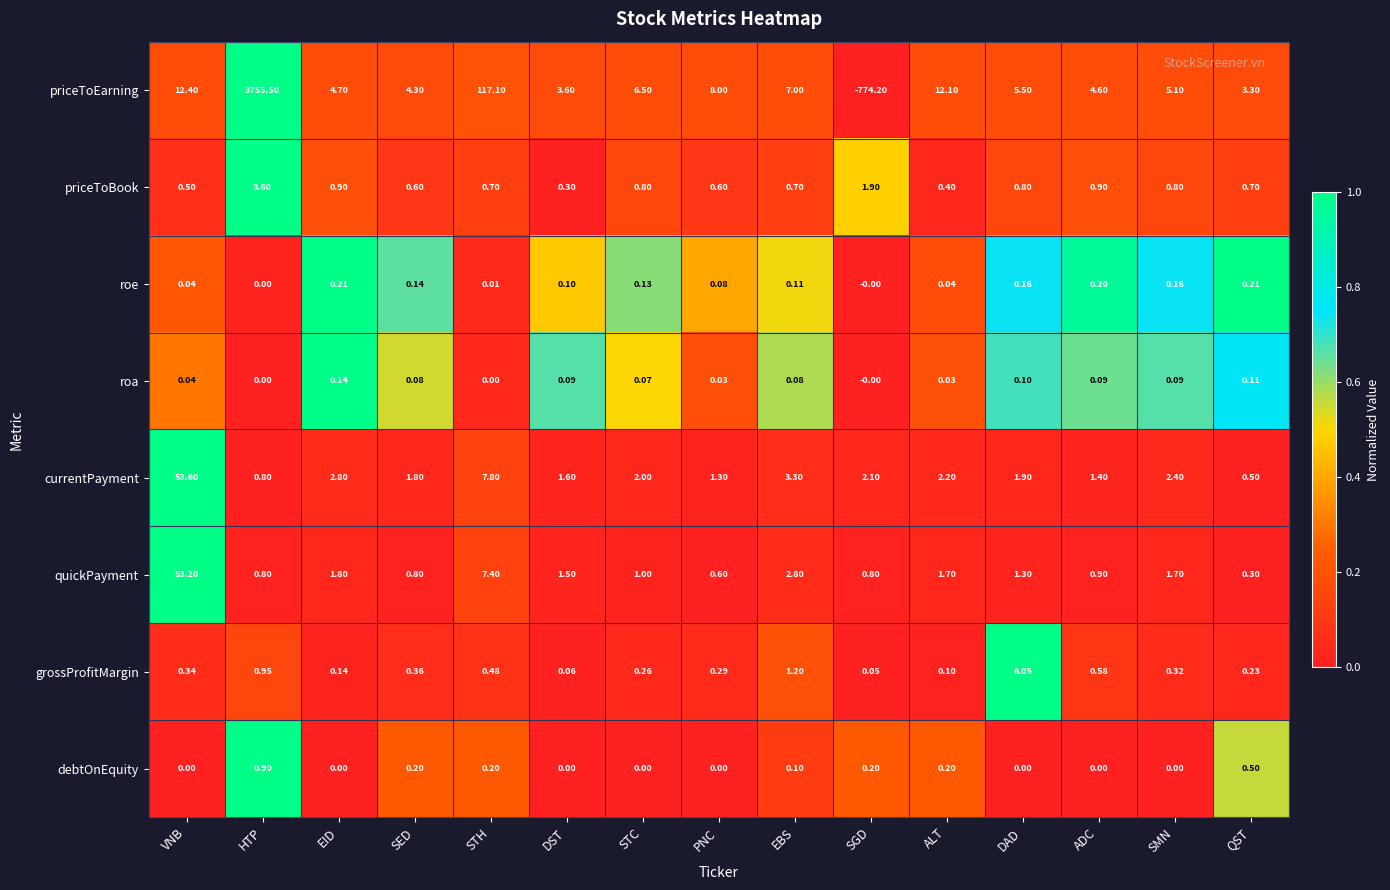

What is the greatest value displayed?

3755.5